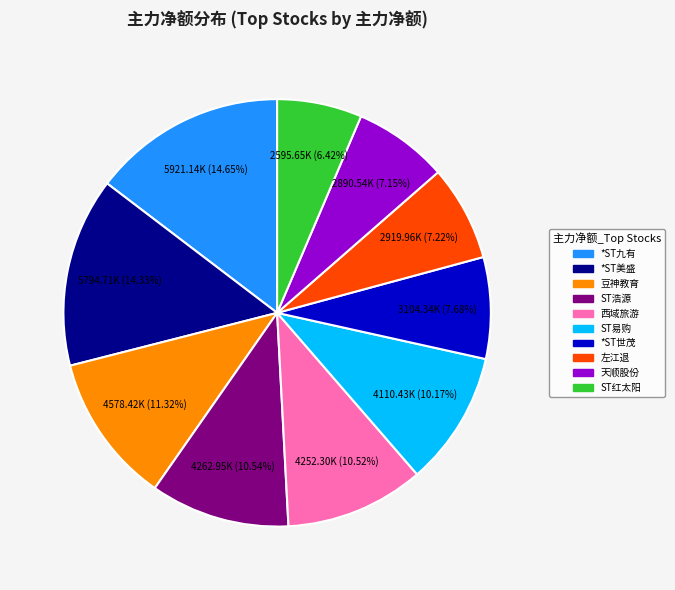

Is there a majority slice in this chart?

No